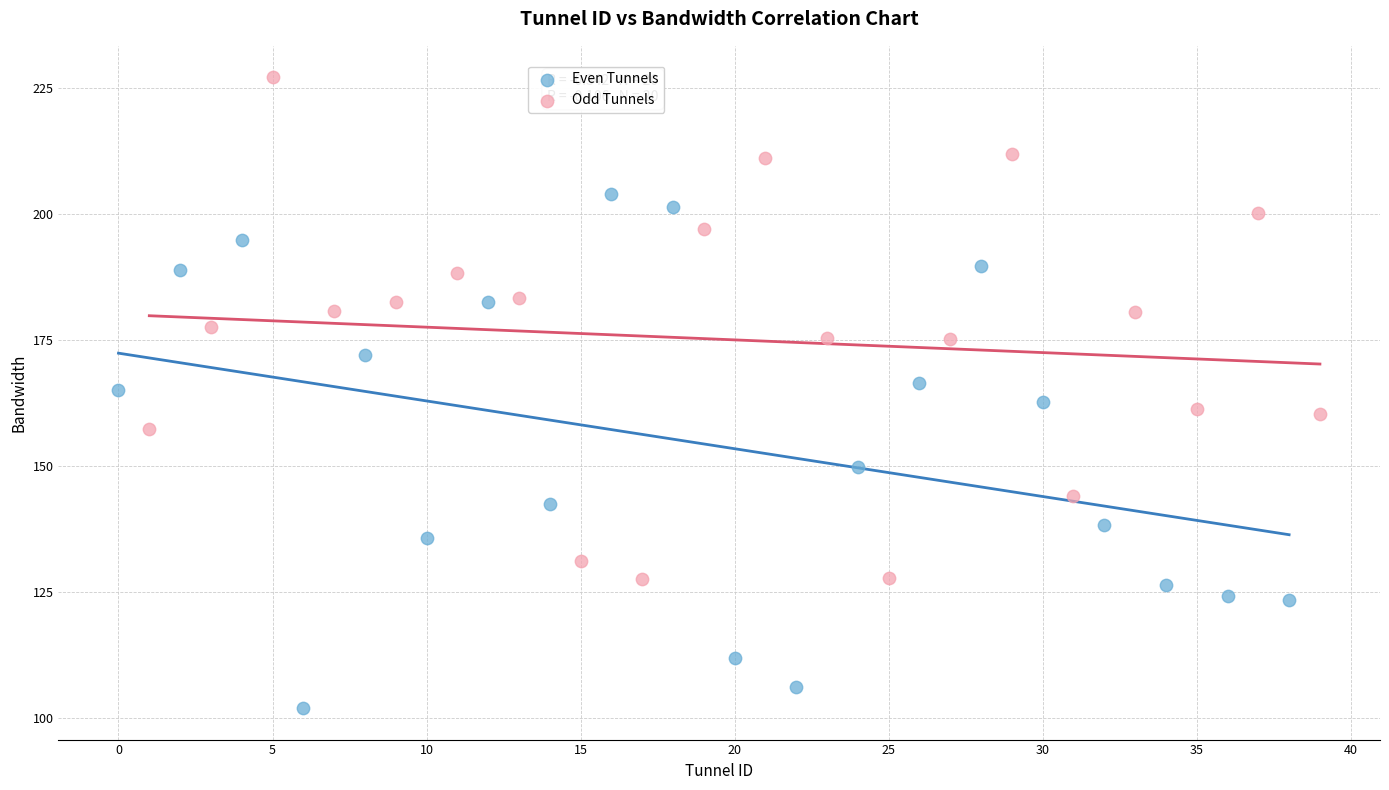

Which series has the largest Y range (max minus min)?

Even Tunnels